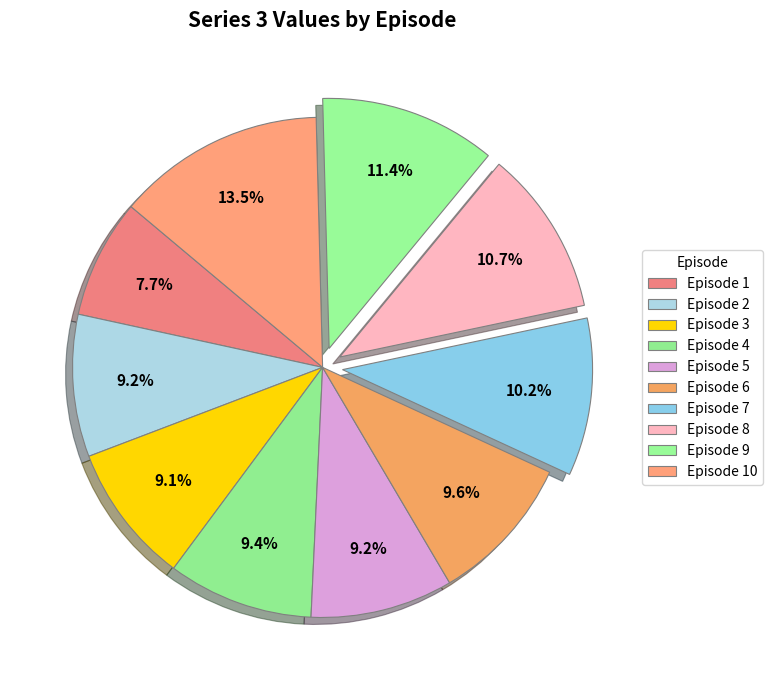

Is there a majority slice in this chart?

No